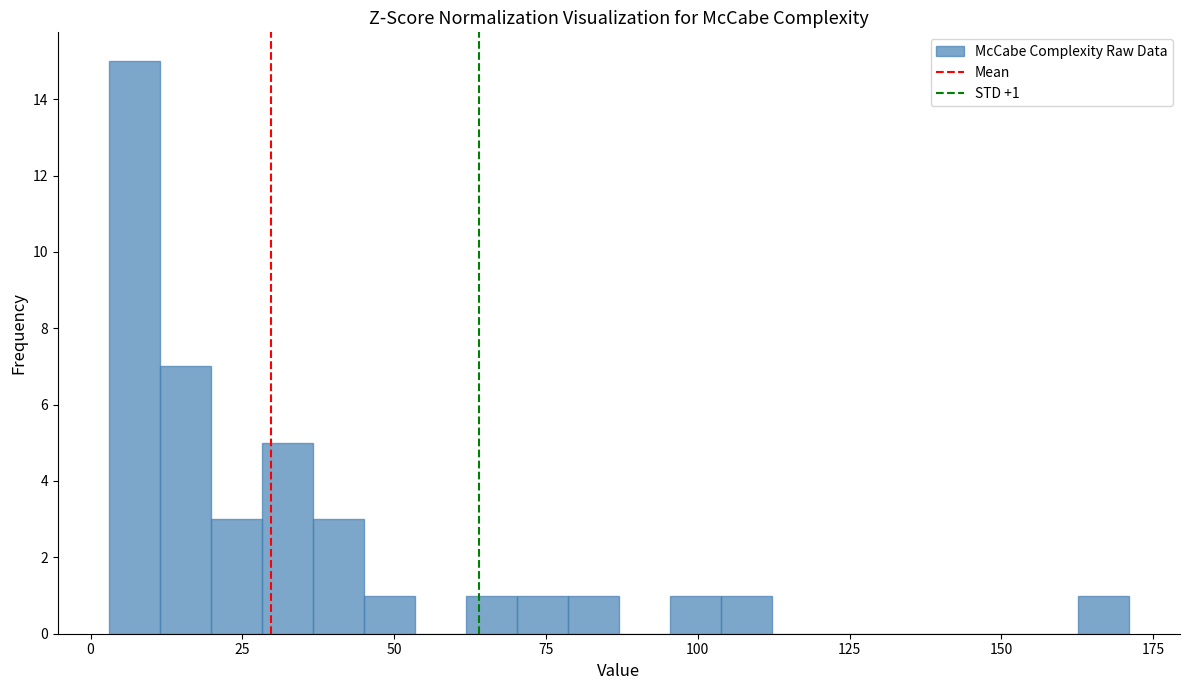

Read against the x-axis, roughly where is the centre of the tallest bar?

5